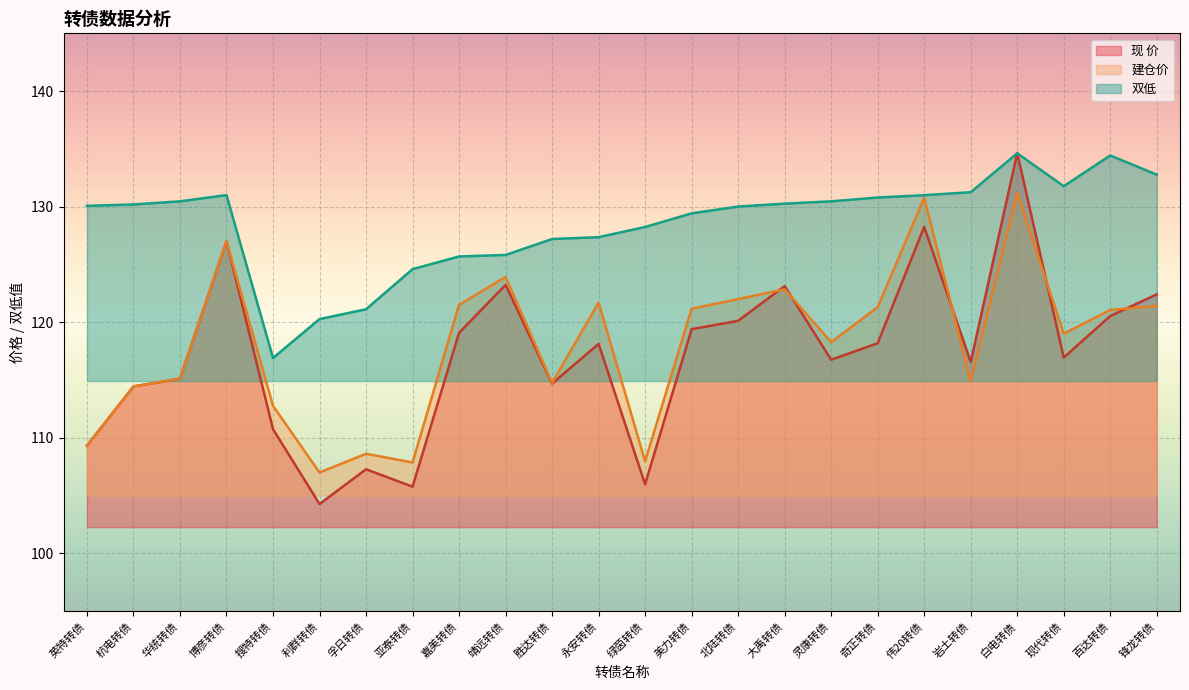

Where do 建仓价 and 现 价 first cross each other?

北陆转债 and 大禹转债